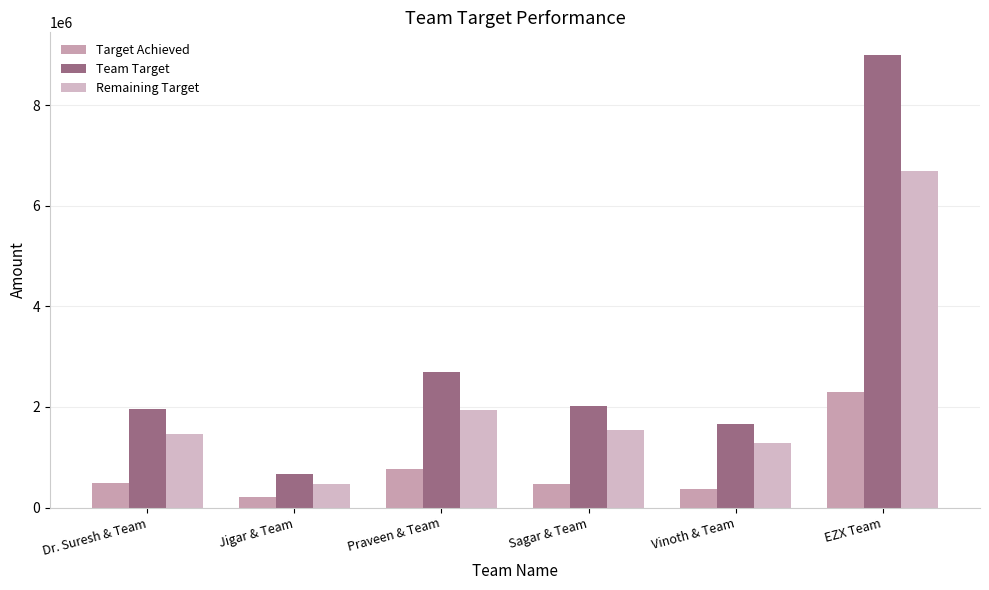

What is the sum of the Remaining Target values at Jigar & Team and Sagar & Team?

2014831.3